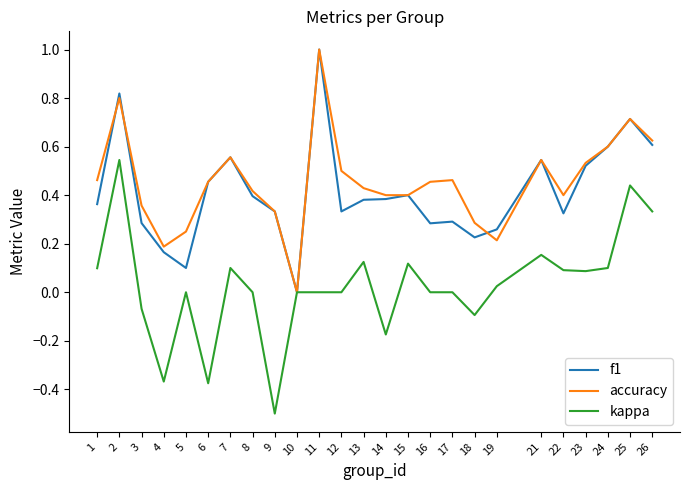

What is the total value across all series at 24?

1.3